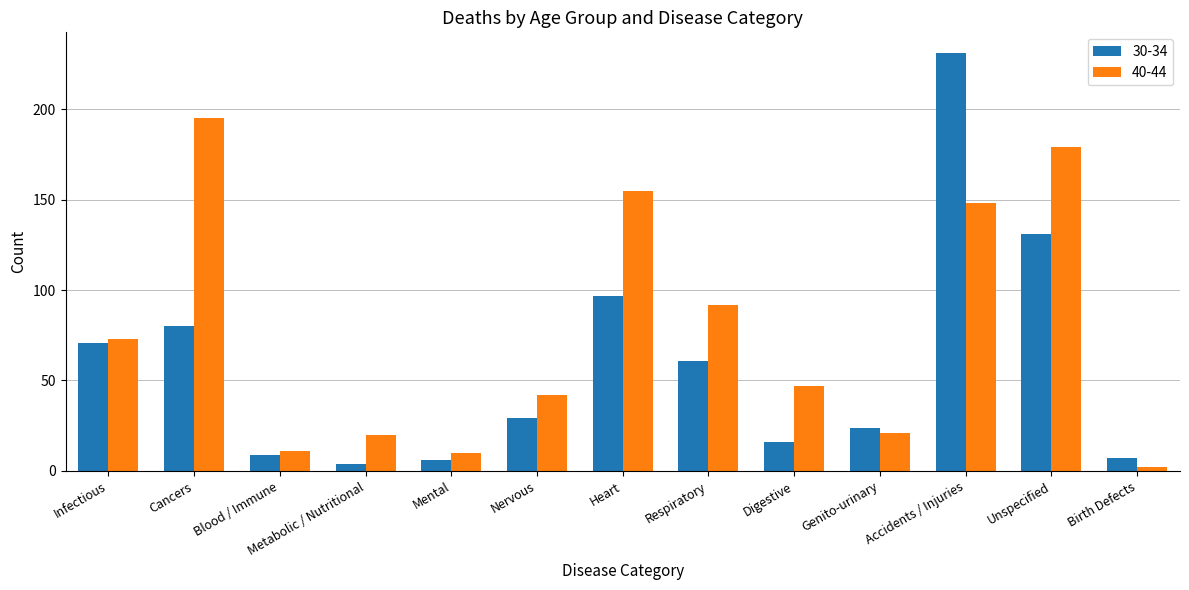

How many groups of bars are there?

13